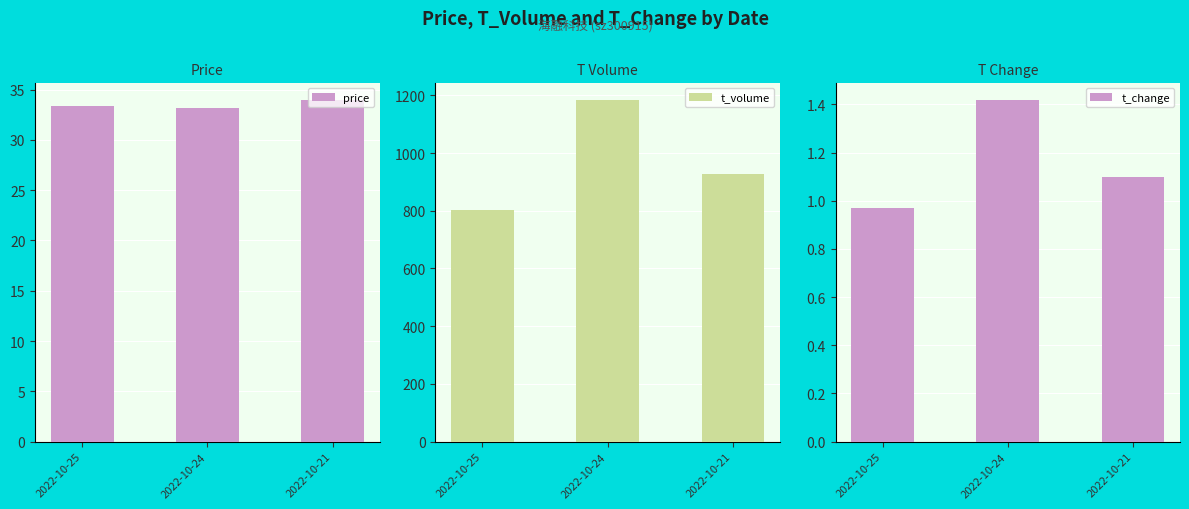

Reading right to left, what are all the values shown in this chart?

price: 2022-10-21=34.0	2022-10-24=33.1	2022-10-25=33.4
t_volume: 2022-10-21=927.0	2022-10-24=1185.0	2022-10-25=802.0
t_change: 2022-10-21=1.1	2022-10-24=1.4	2022-10-25=1.0